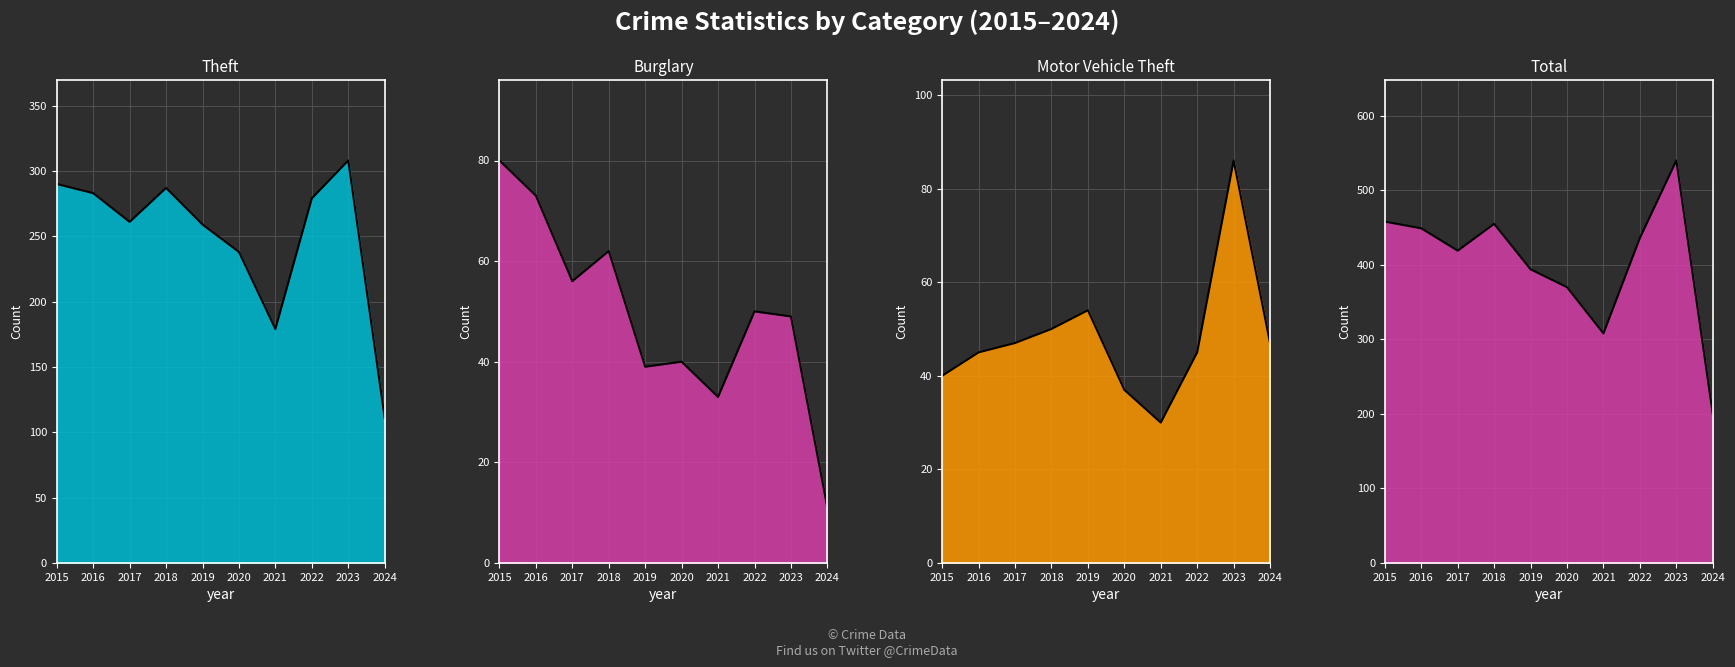

What is the value of the Burglary line point at the 3rd from the left?

56